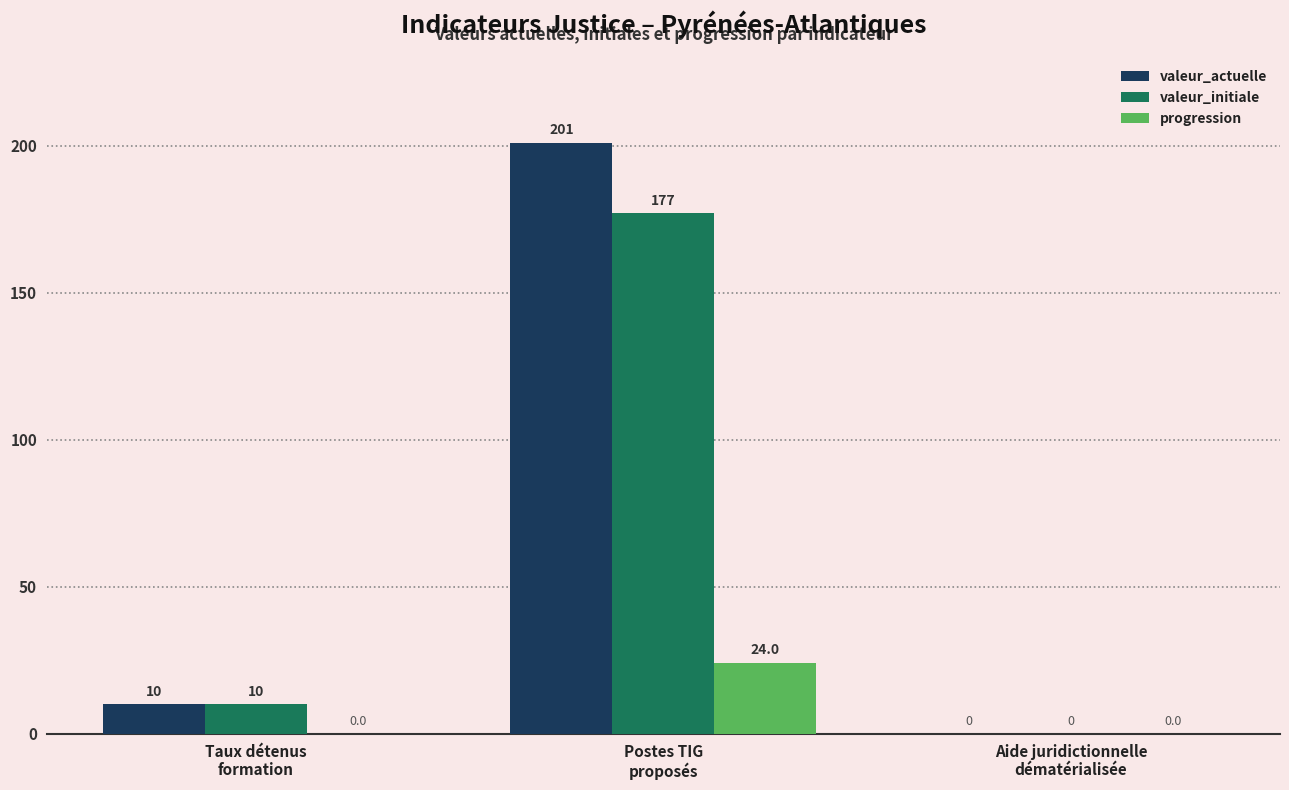

How many positive values does the valeur_actuelle series have?

2